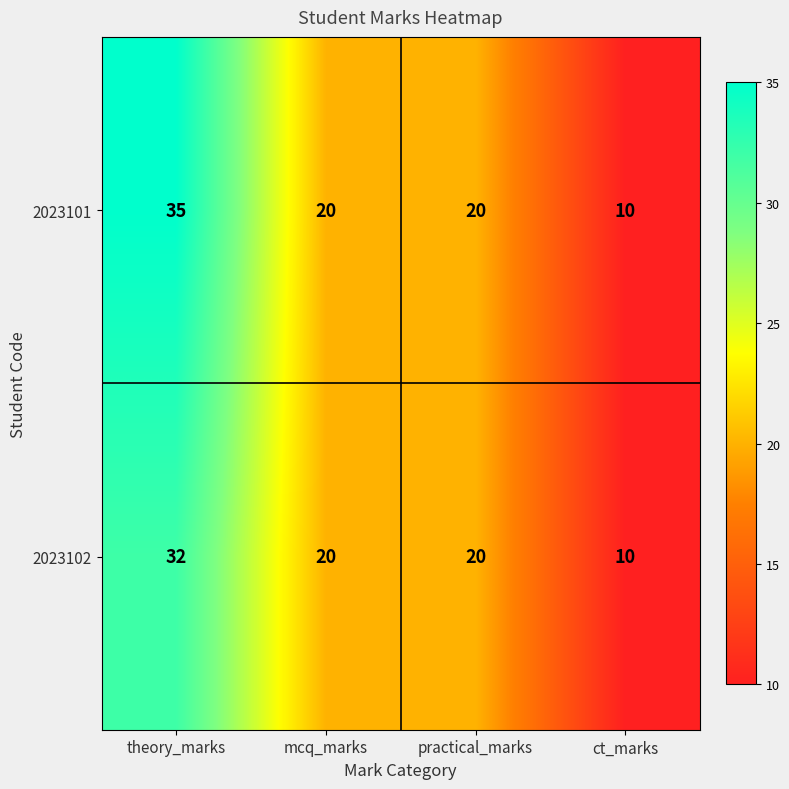

What is the approximate value of 2023101 at practical_marks, to the nearest 10?

20